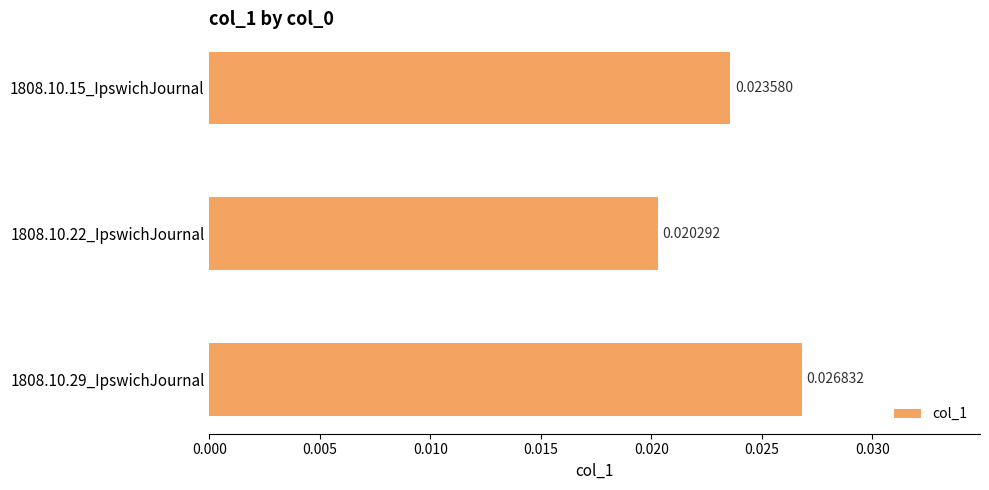

Which has a higher value, 1808.10.15_IpswichJournal or 1808.10.29_IpswichJournal?

1808.10.29_IpswichJournal